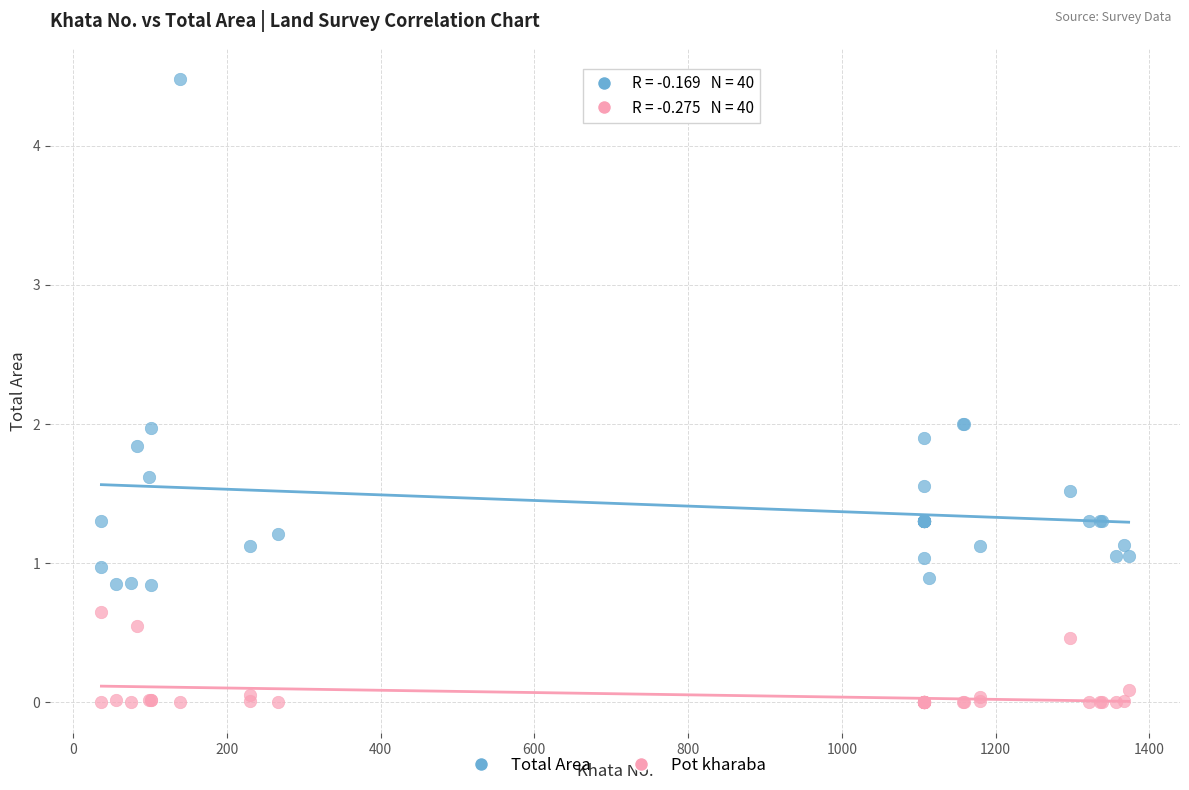

Which series contains the lowest Y value?

Pot kharaba